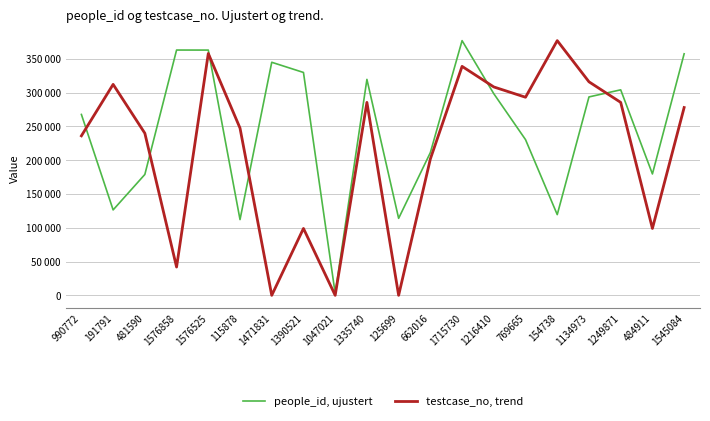

After their last crossing, which series has the higher values: testcase_no, trend or people_id, ujustert?

people_id, ujustert